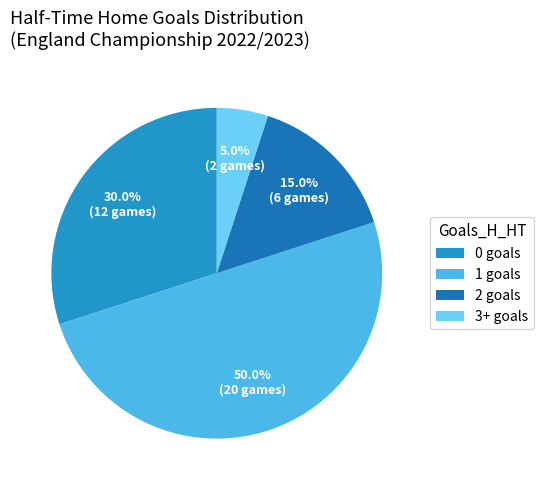

The 3+ slice represents 14% of the pie. True or false?

False